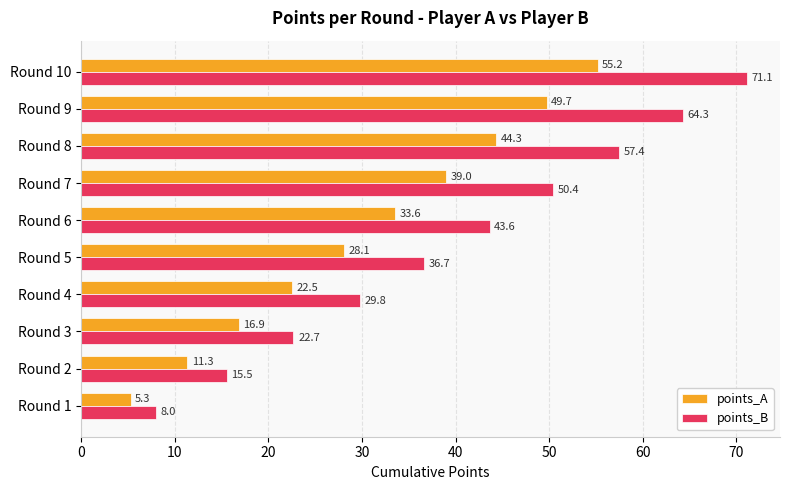

The points_B series shows 5.2 at Round 1. True or false?

False